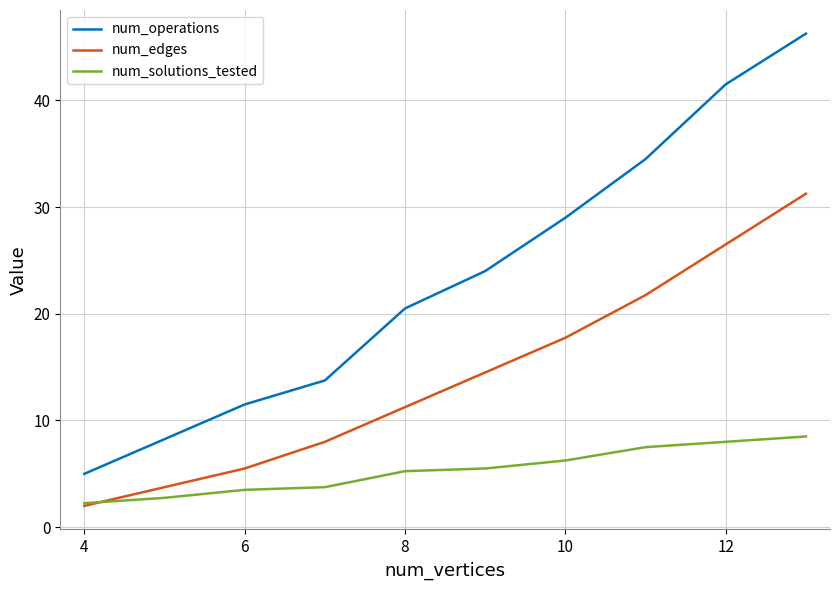

Rank the series by their average value, from lowest to highest.

num_solutions_tested, num_edges, num_operations